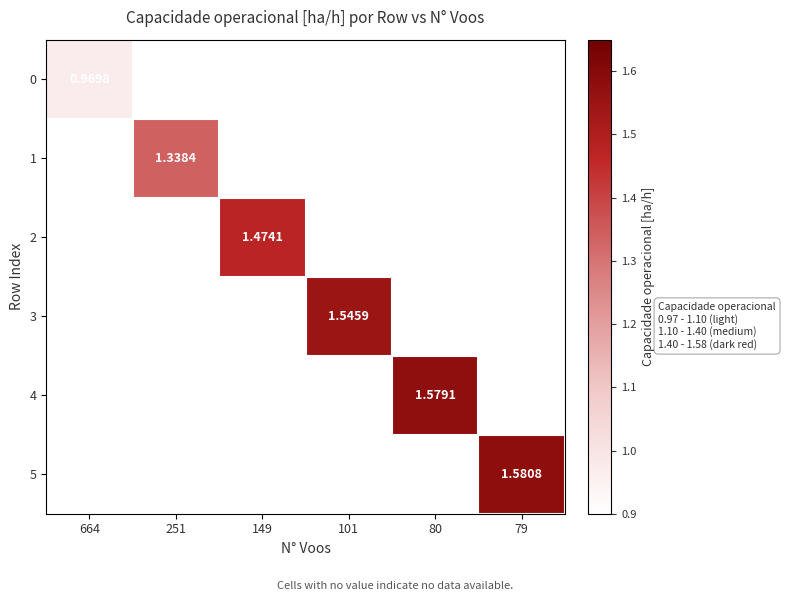

Between 251 and 101, which is larger?

101